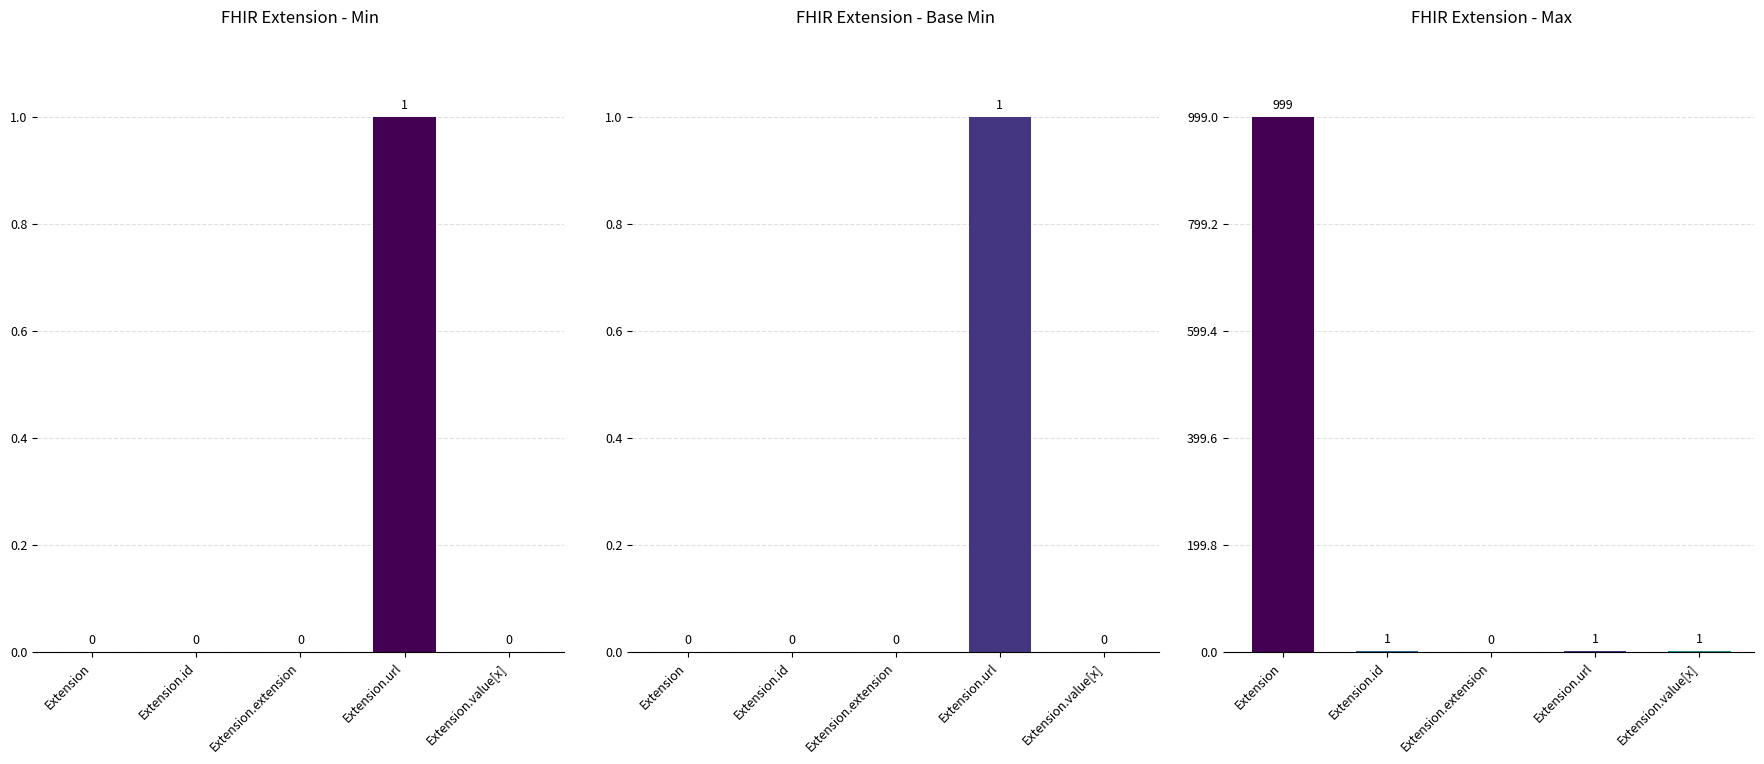

What is the label of the 3rd bar from the left?

Extension.extension